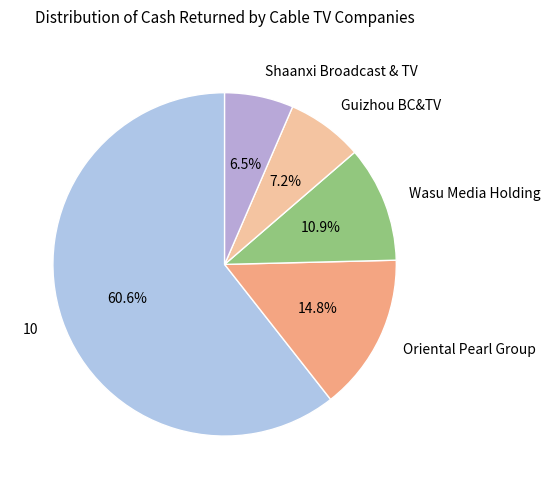

Which category has the smallest portion of the pie?

Shaanxi Broadcast & TV